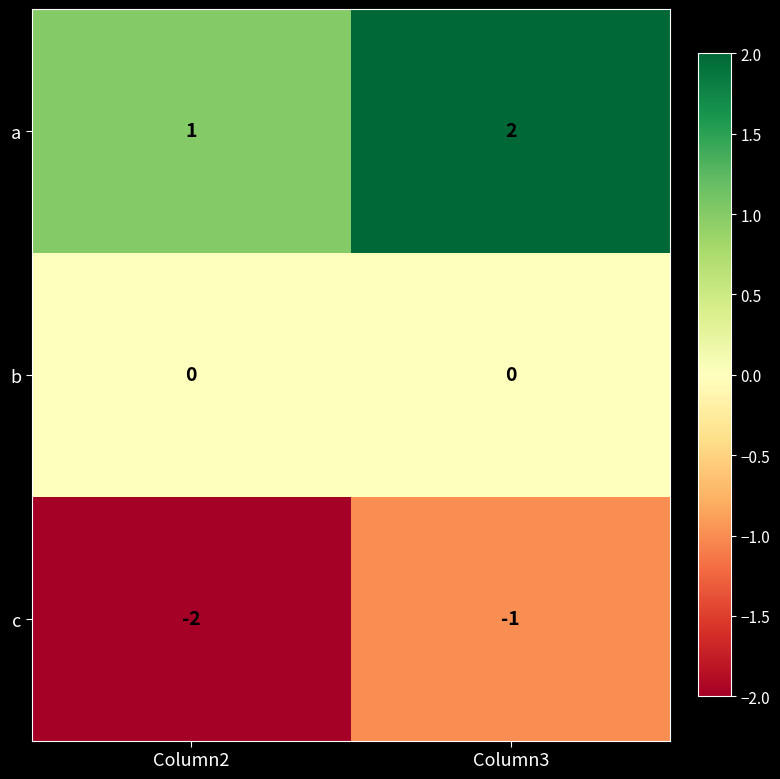

At Column2, list the series in order from smallest to largest.

c, b, a